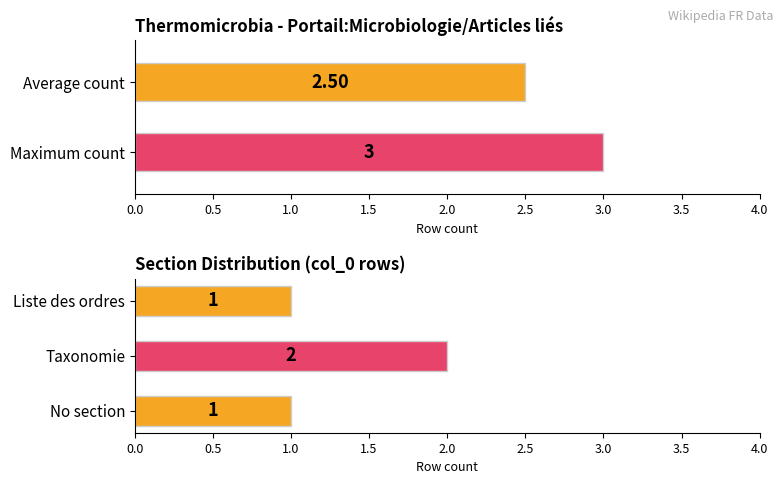

Are the bars horizontal?

Yes